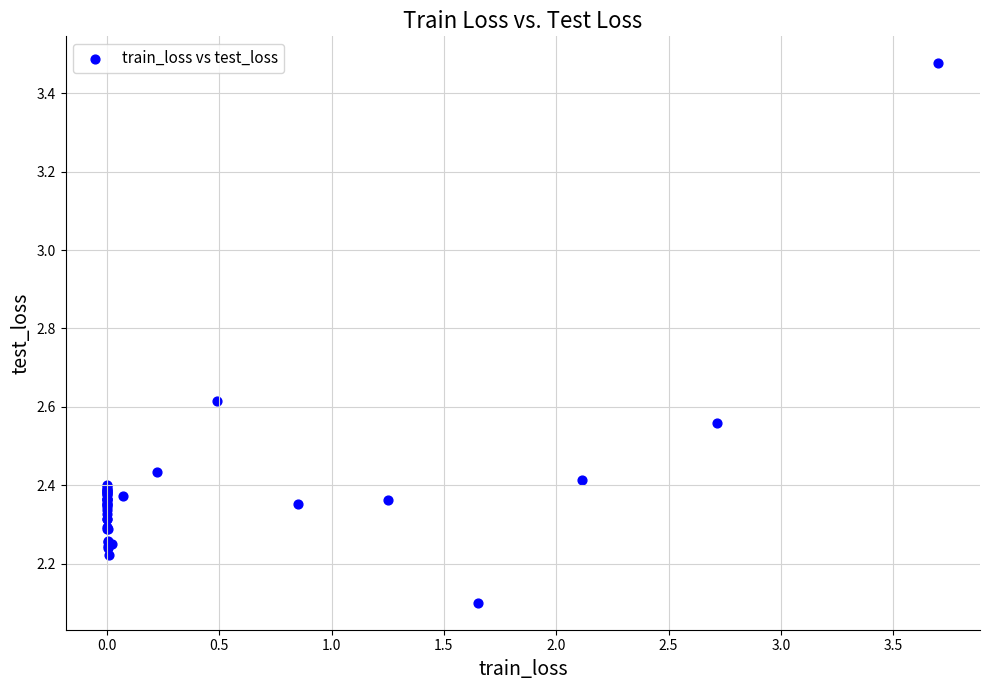

What Y value in the scatter plot is closest to 2?

2.1